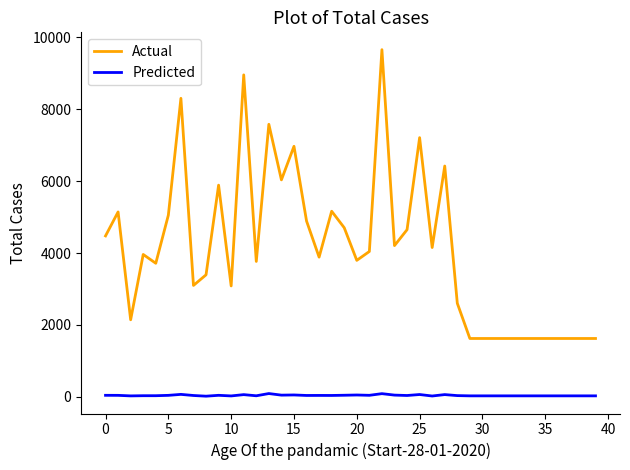

Which series has the widest spread of values?

Actual